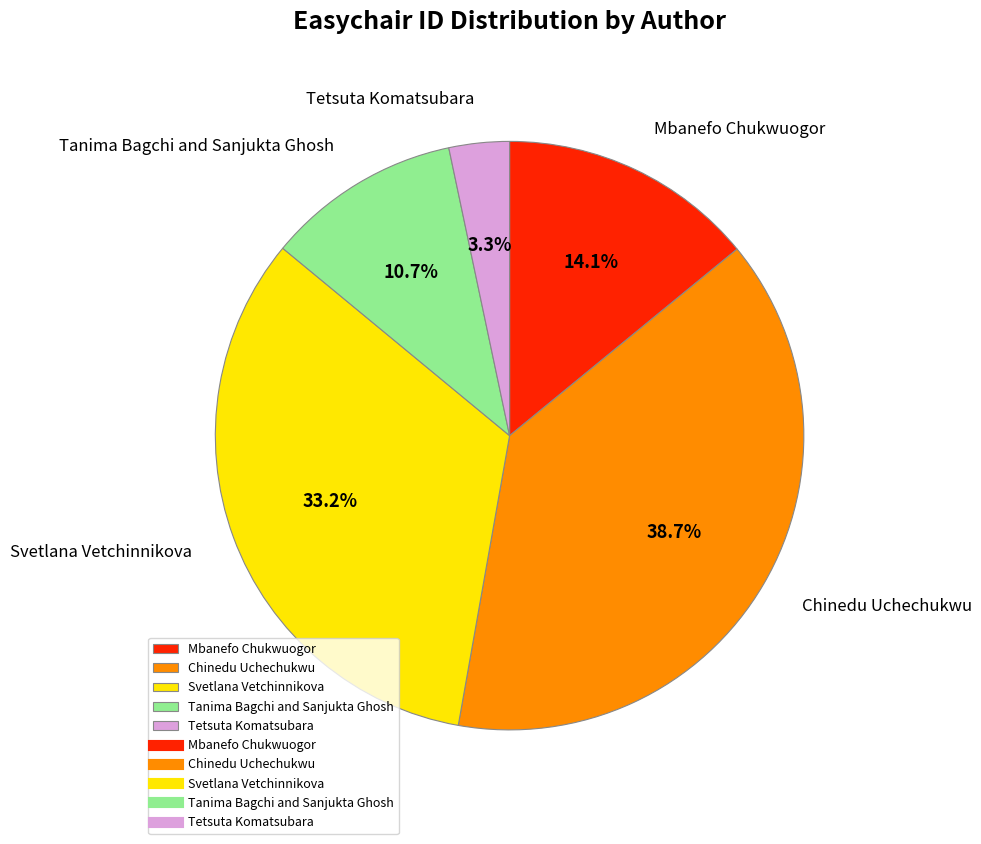

Which has a higher value, Mbanefo Chukwuogor or Tetsuta Komatsubara?

Mbanefo Chukwuogor